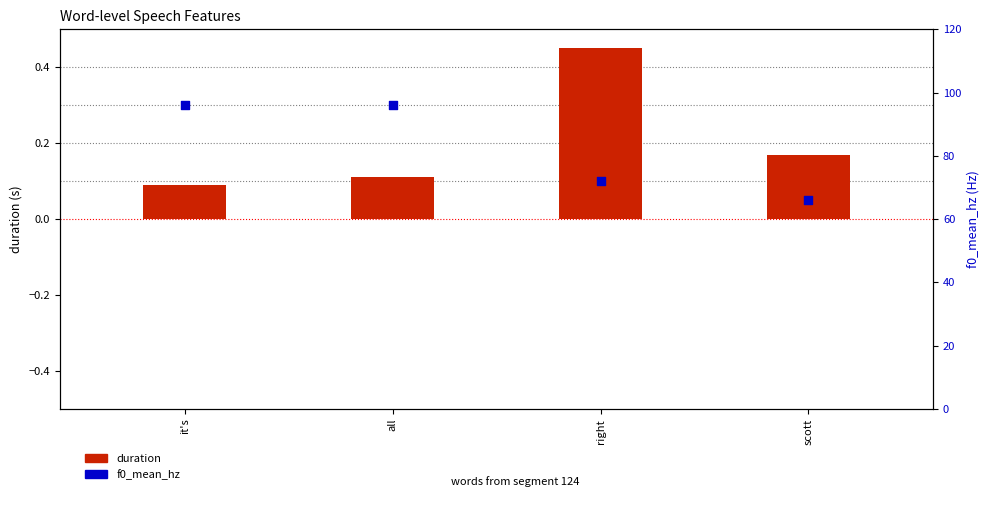

Is the value of f0_mean_hz at it's greater than the value of duration at it's?

Yes